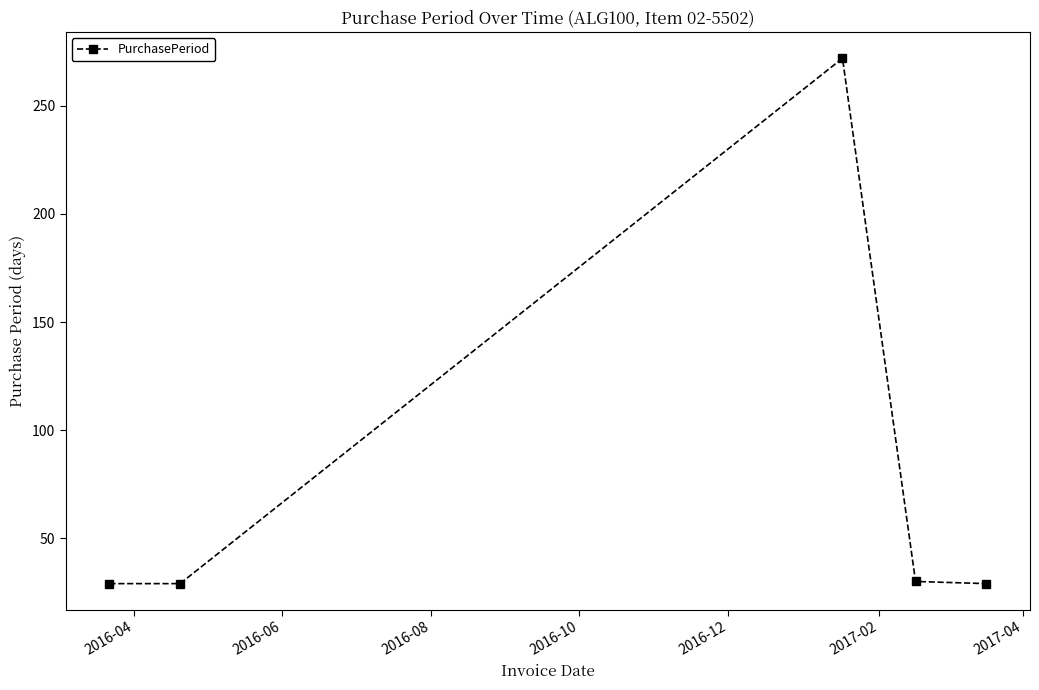

What is the sum of all values?

389